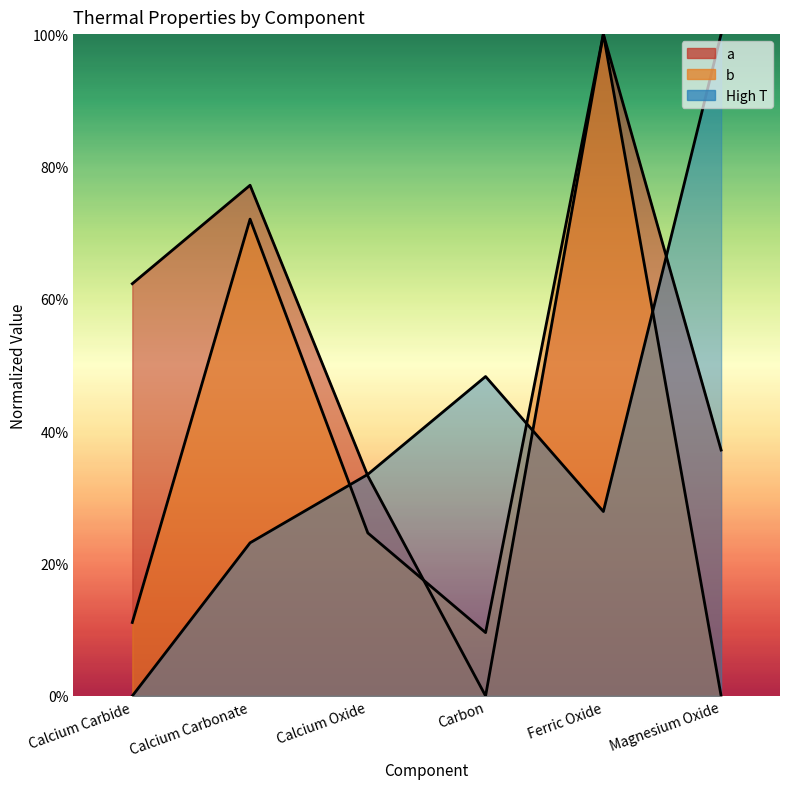

How many High T values are between 0 and 1?

6